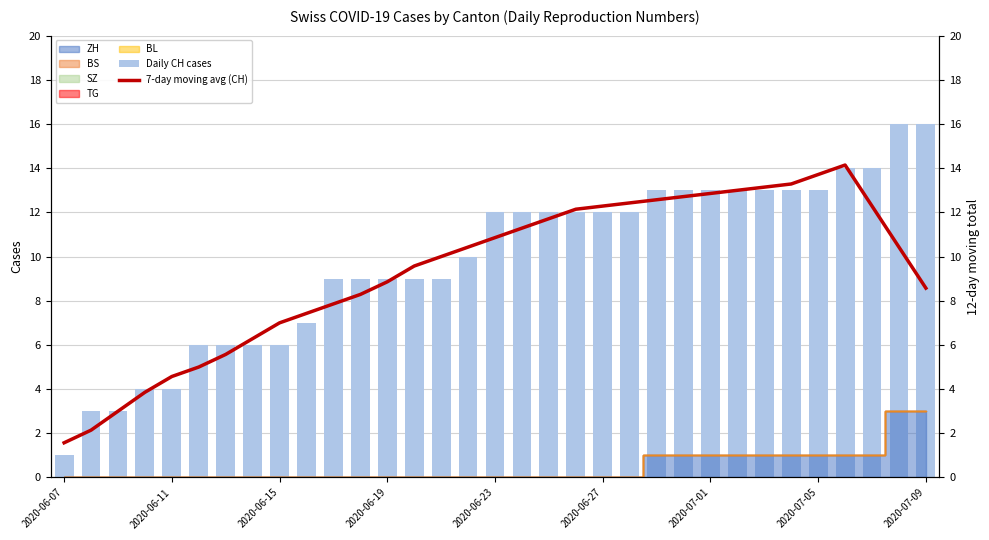

How many bars are there in each group?

2